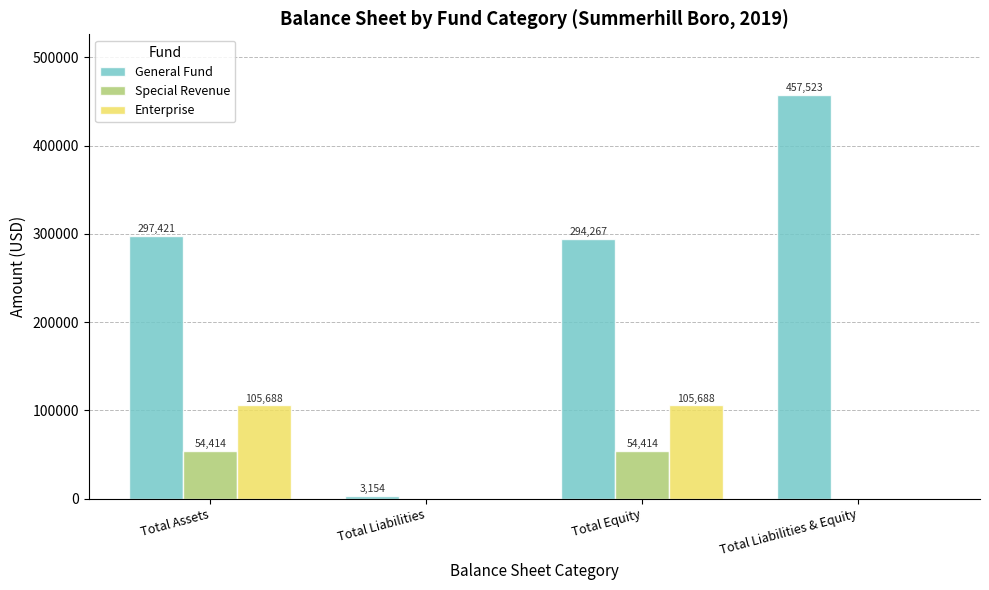

Is the value of Special Revenue at Total Liabilities greater than the value of General Fund at Total Equity?

No